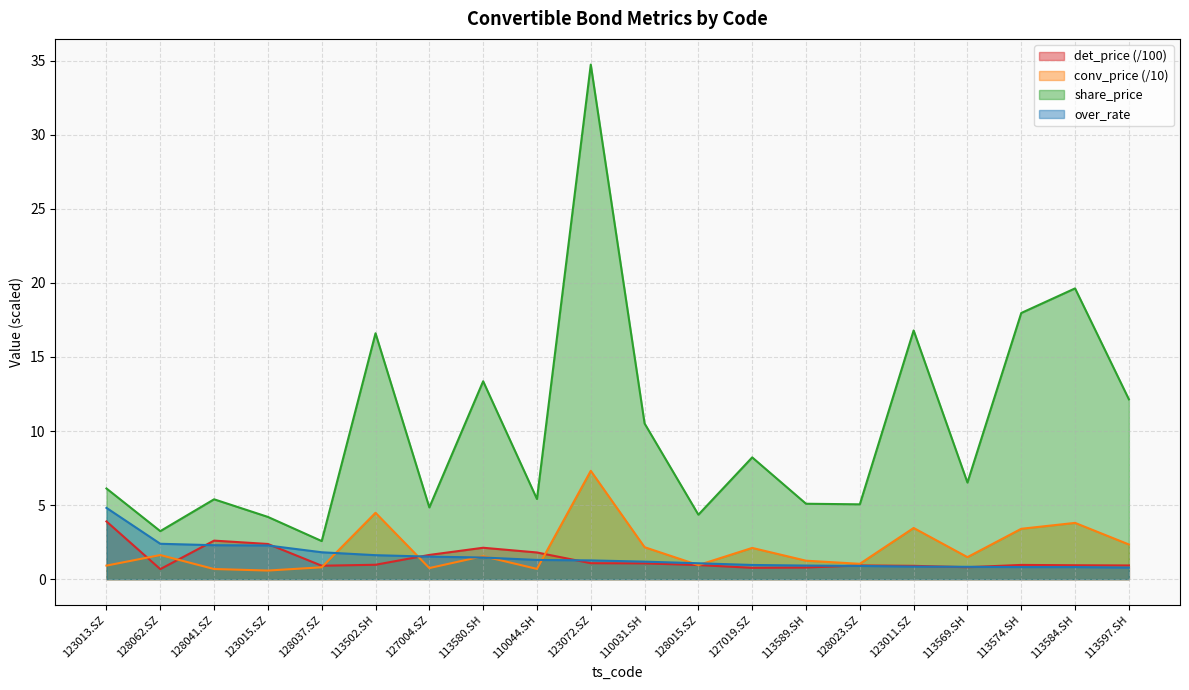

What position from the left is 113502.SH?

6